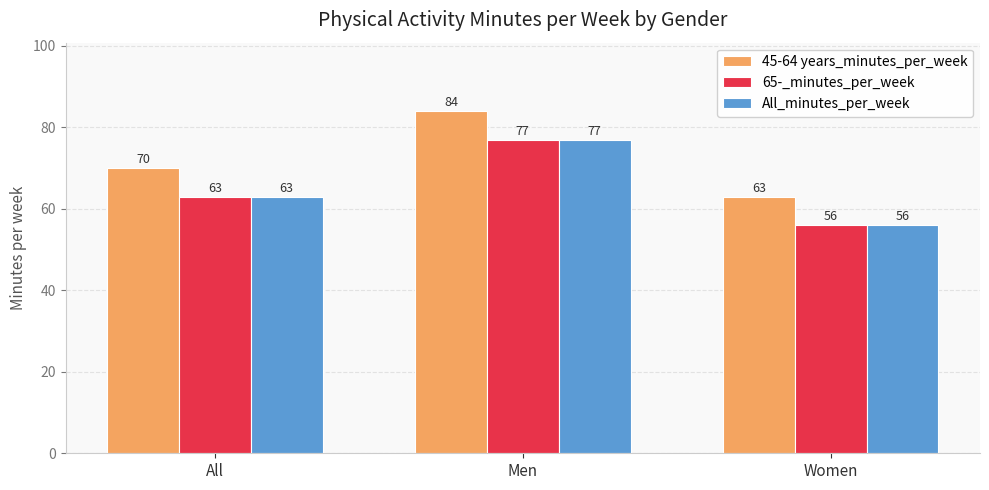

At which category is the sum across all series the highest?

Men